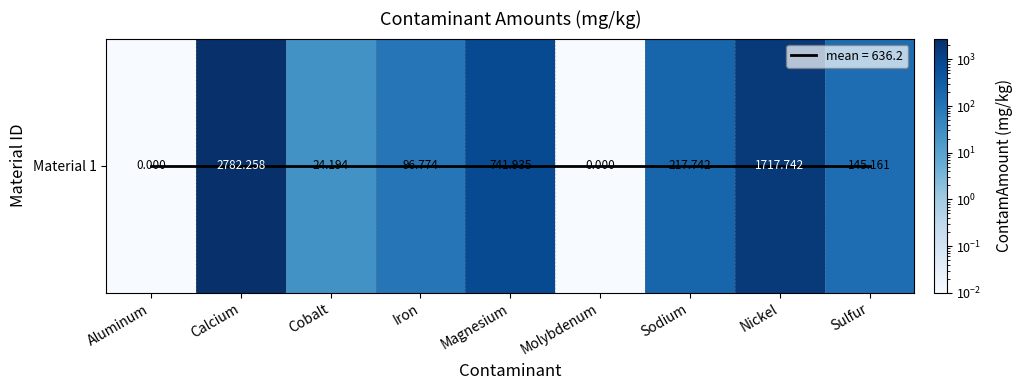

Rank the categories by value from highest to lowest.

Calcium, Nickel, Magnesium, Sodium, Sulfur, Iron, Cobalt, Aluminum, Molybdenum